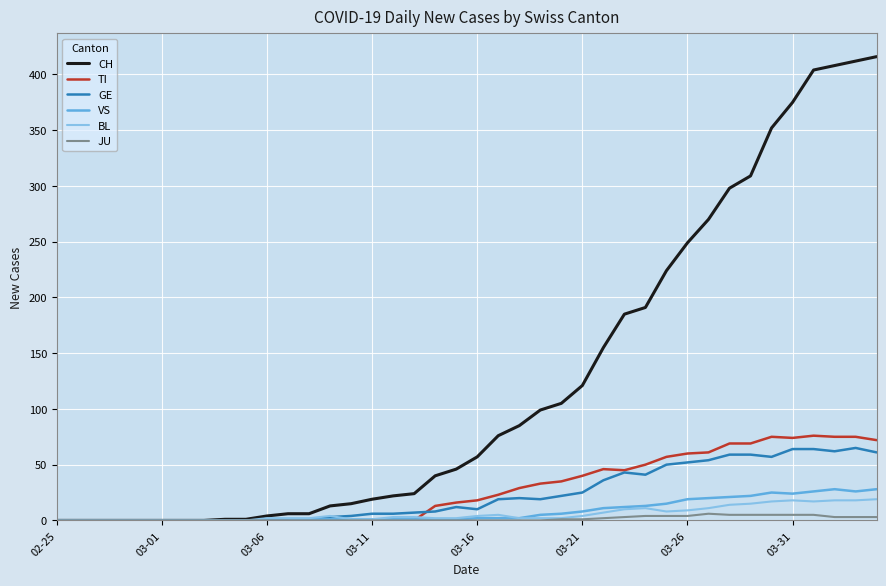

Does the chart display data point markers on the line(s)?

No